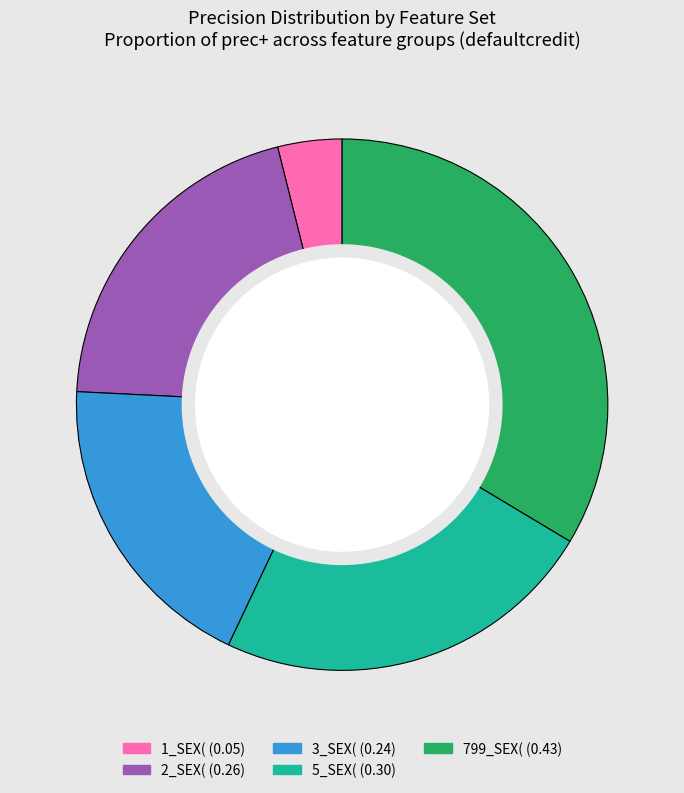

Does 2_SEX( represent more than half of the total?

No